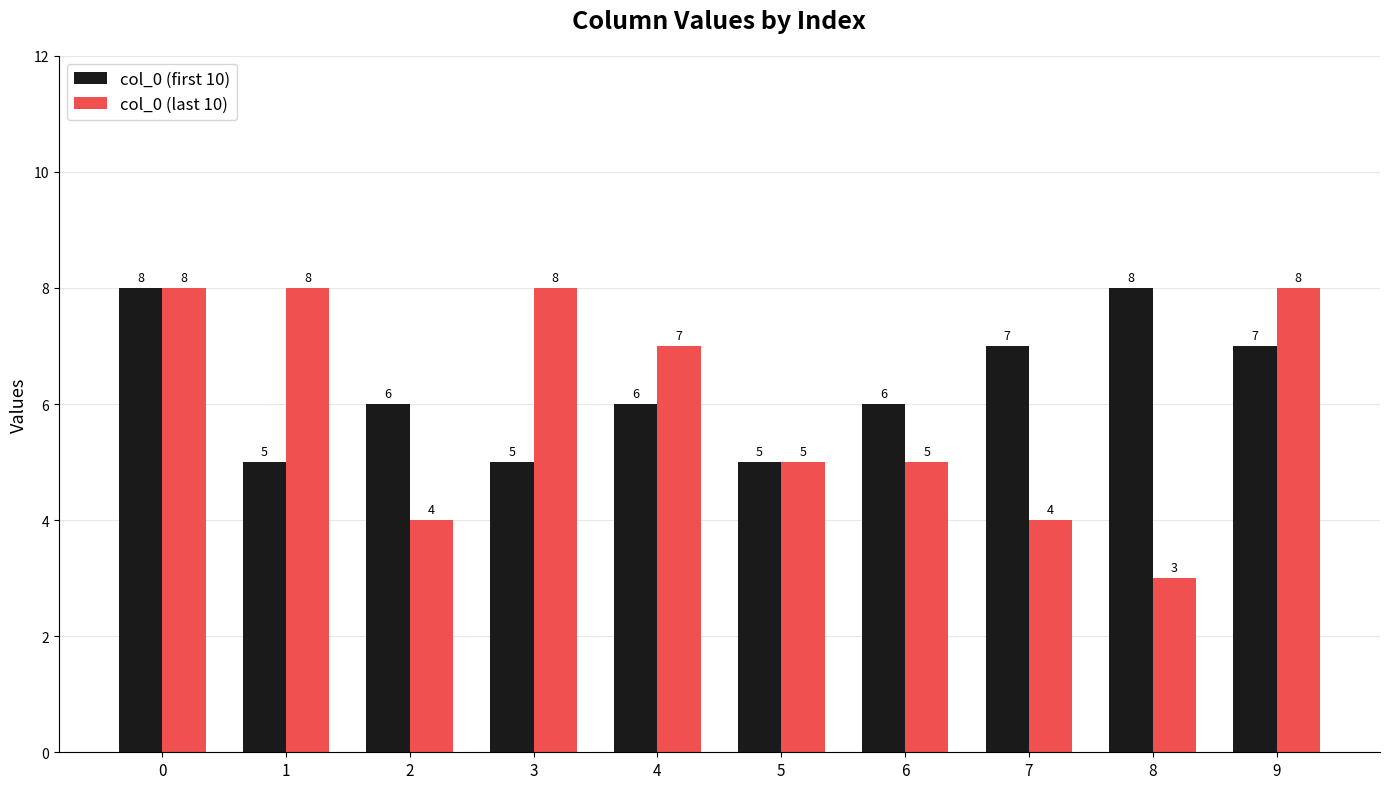

List the series in order of their overall mean, lowest first.

col_0 (last 10), col_0 (first 10)